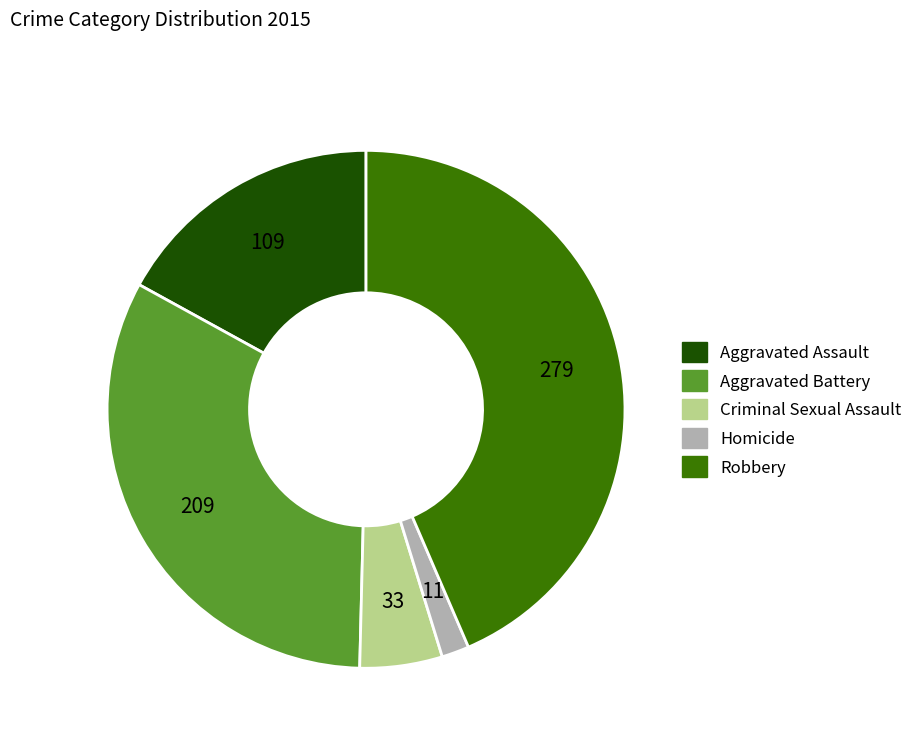

Count the number of slices in the pie.

5